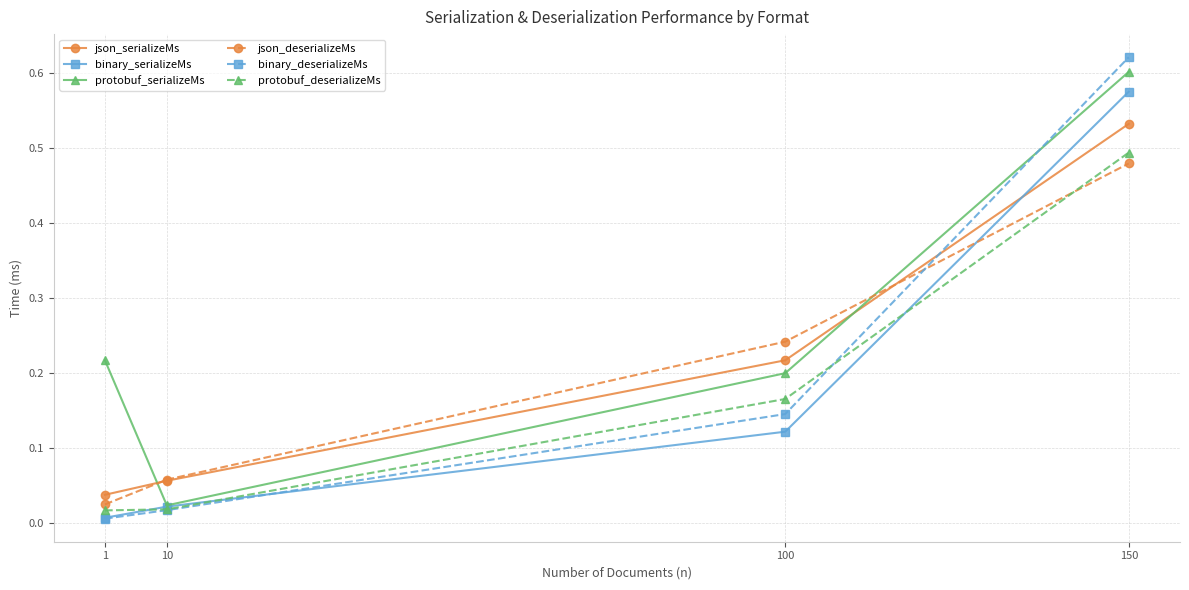

Which series has the largest range (max minus min)?

binary_deserializeMs